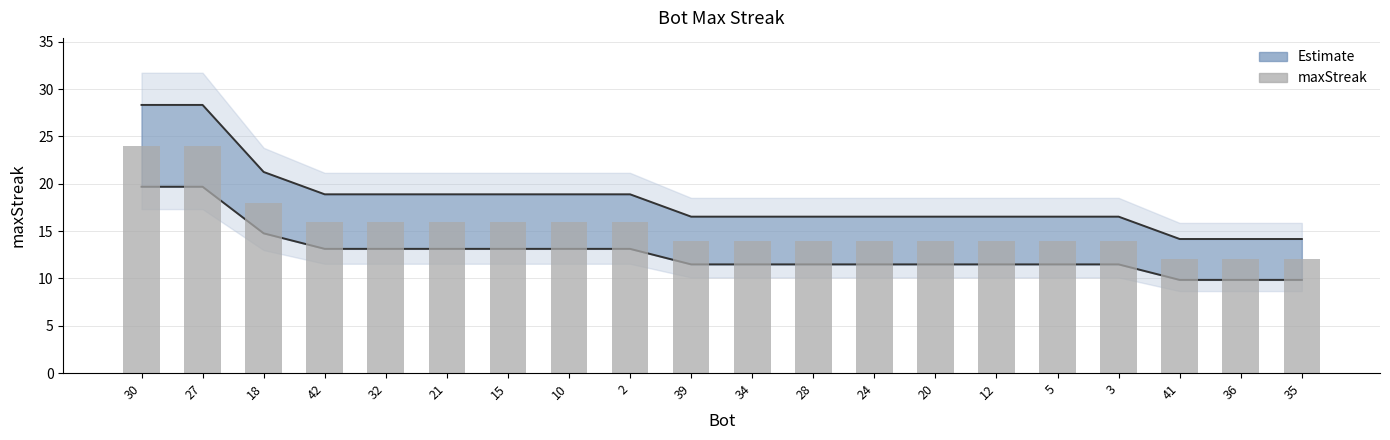

Which label corresponds to the smallest value in the chart?

41